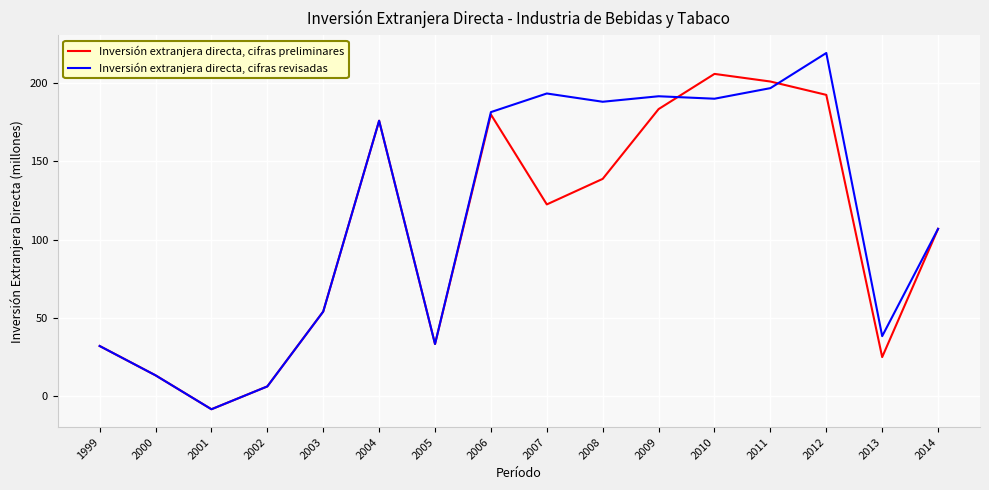

Is the value of Inversión extranjera directa, cifras preliminares at 2007 greater than the value of Inversión extranjera directa, cifras revisadas at 2010?

No